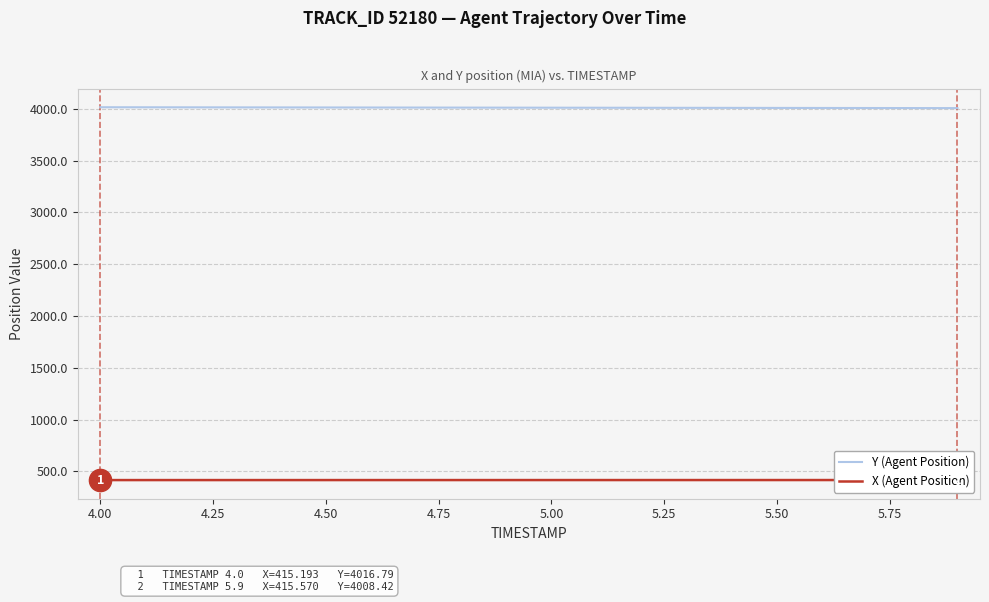

What is the minimum value for Y (Agent Position)?

4008.4